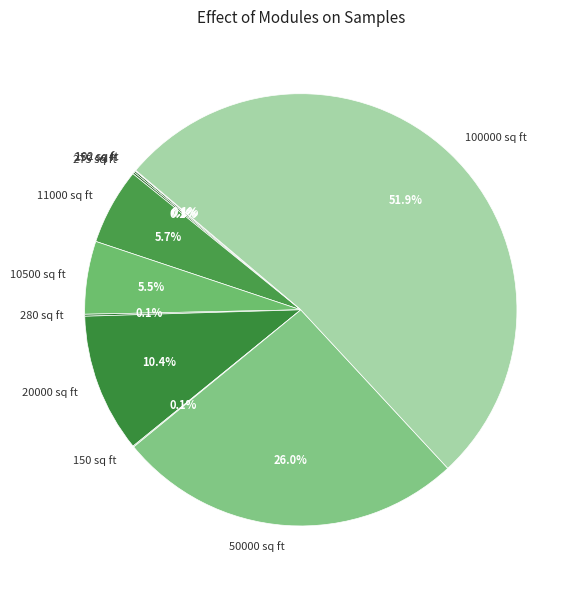

To the nearest percent, what is the average slice percentage?

10%